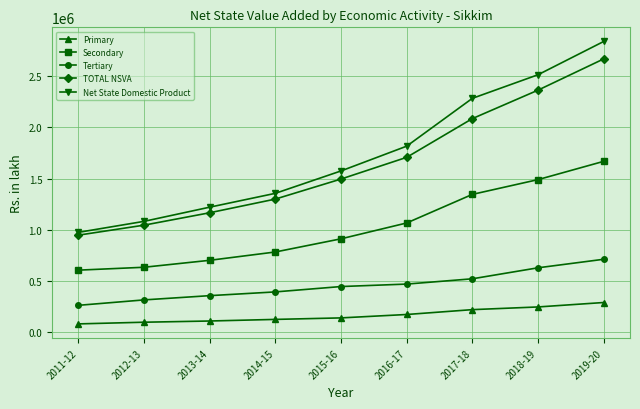

At which category is the sum across all series the highest?

2019-20